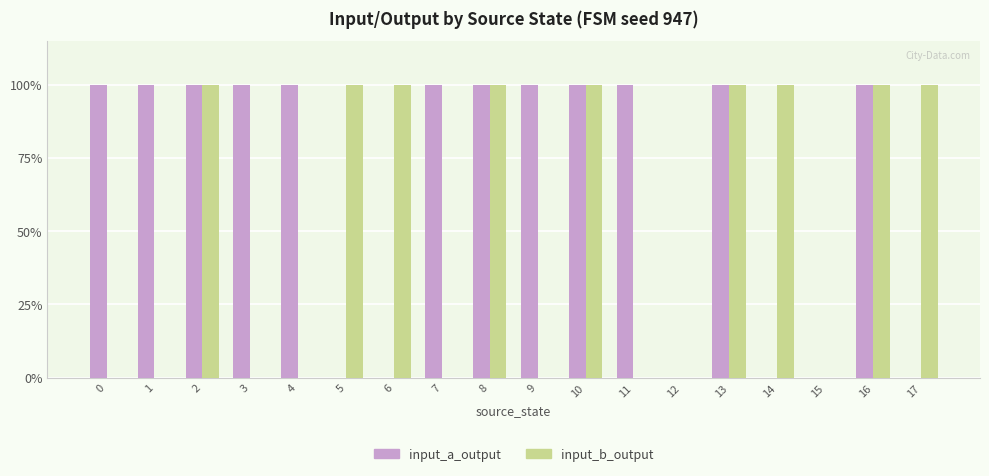

Which category has the lowest value across all series?

5